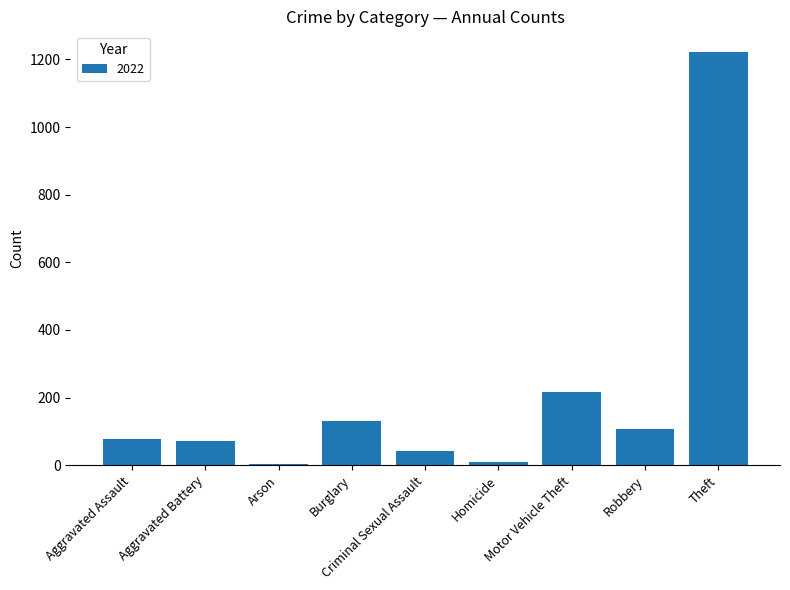

What is the greatest value displayed?

1222